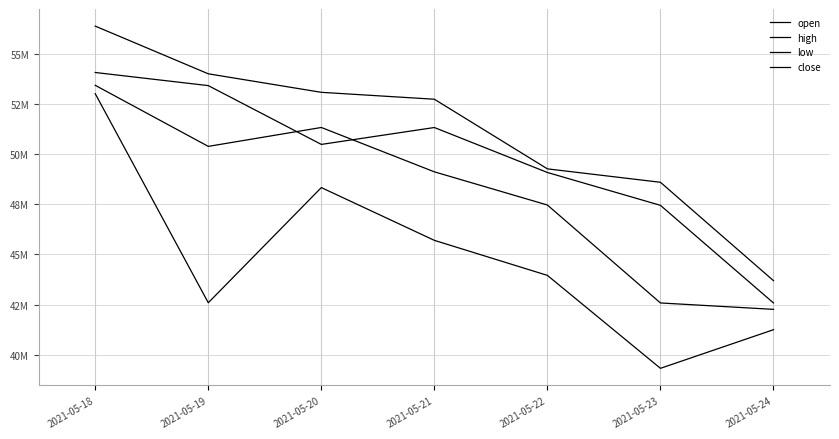

True or false: close and low cross at least once.

False